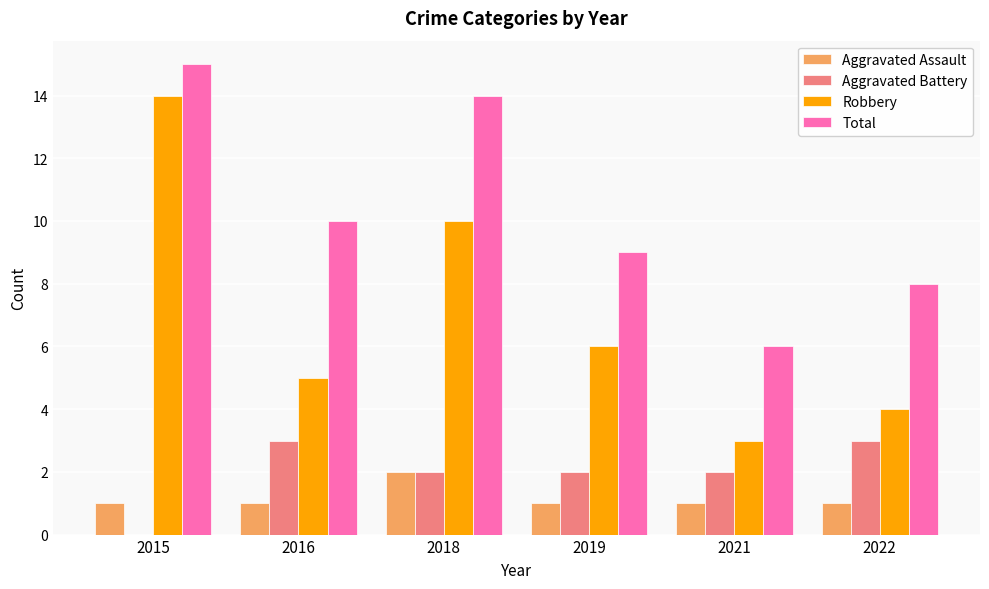

Are the bars horizontal?

No